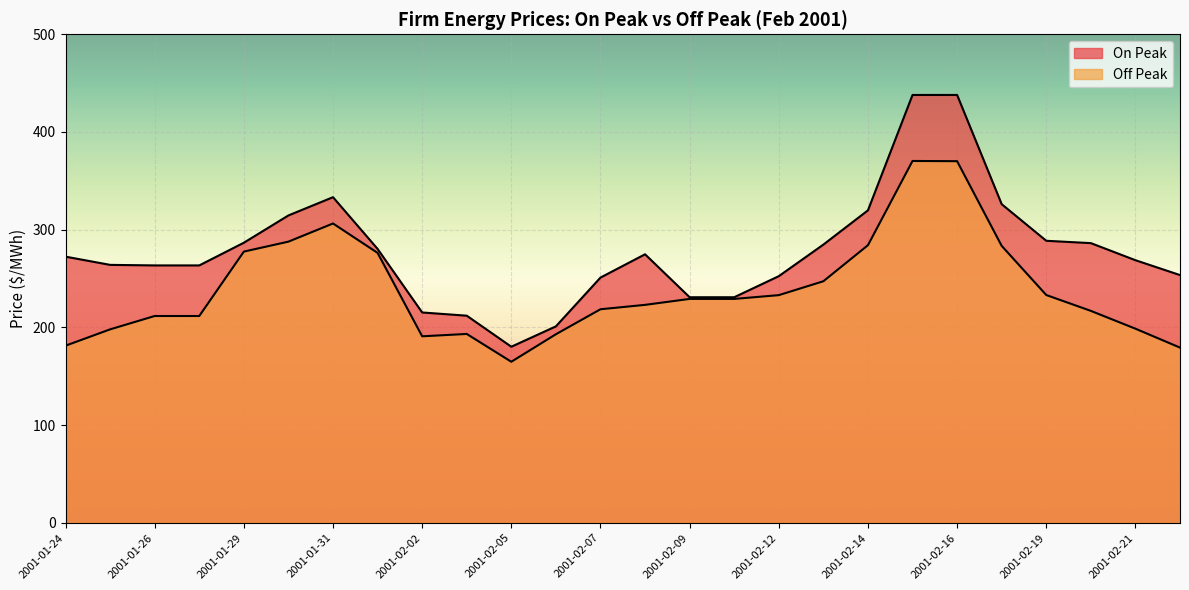

What position from the left is 2001-02-01?

8